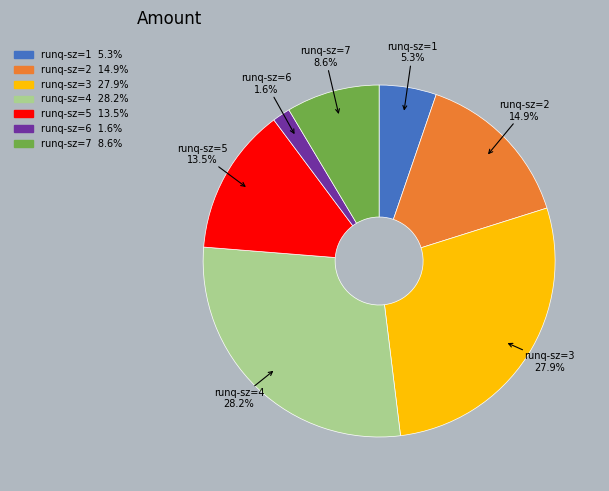

Is there any slice that represents more than half of the pie?

No